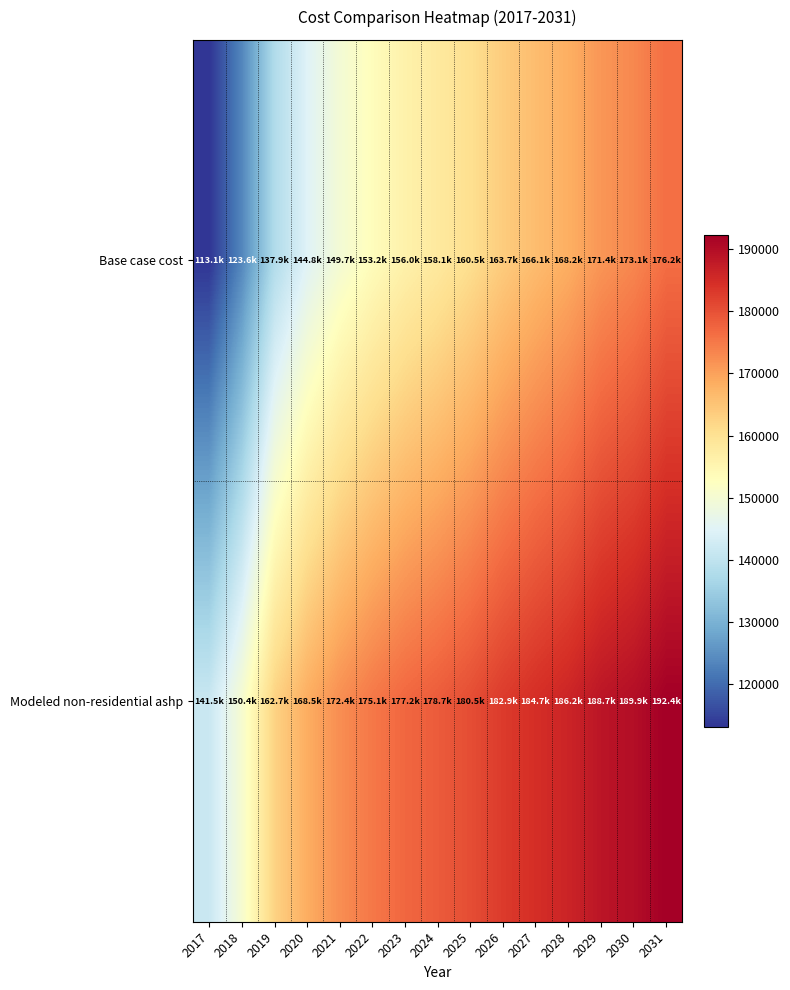

Which series changed the most between 2022 and 2024?

Base case cost